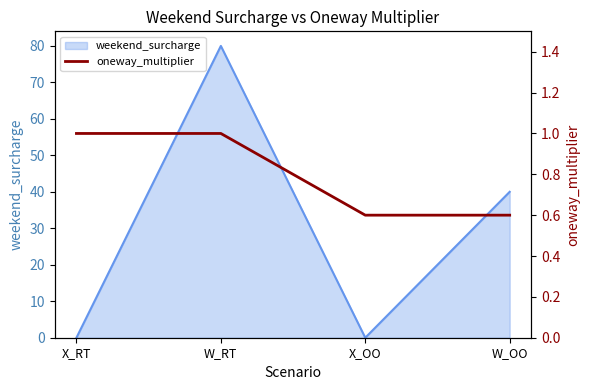

What is the approximate value of weekend_surcharge at W_RT?

80